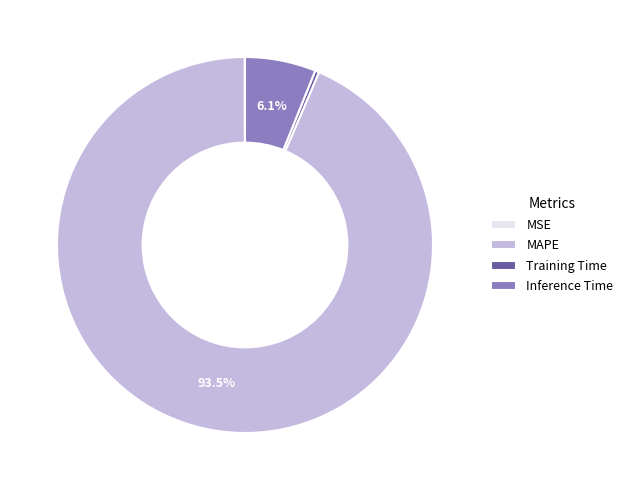

Which slice represents more than half of the pie?

MAPE